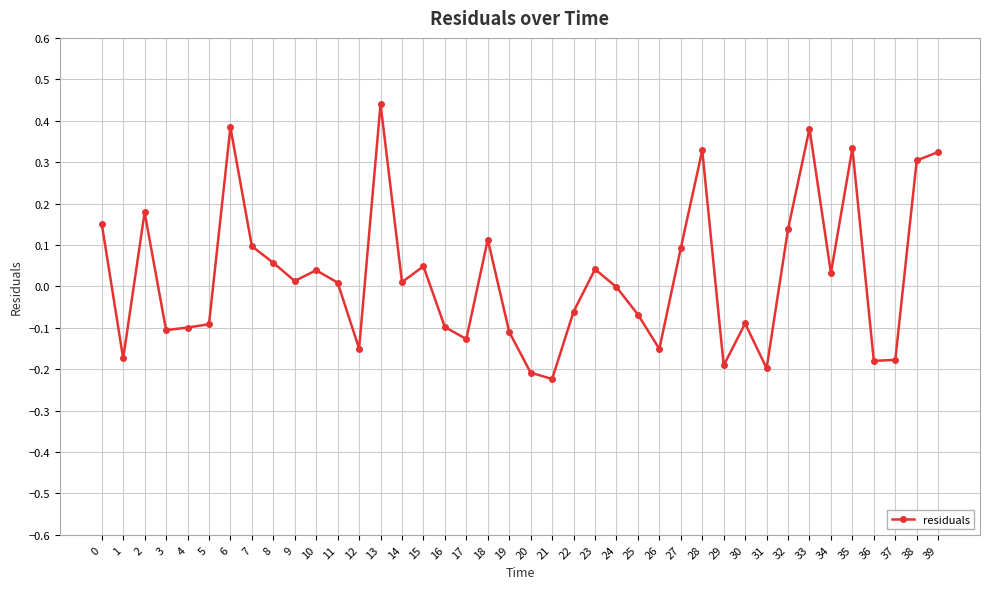

Which label corresponds to the smallest value in the chart?

21